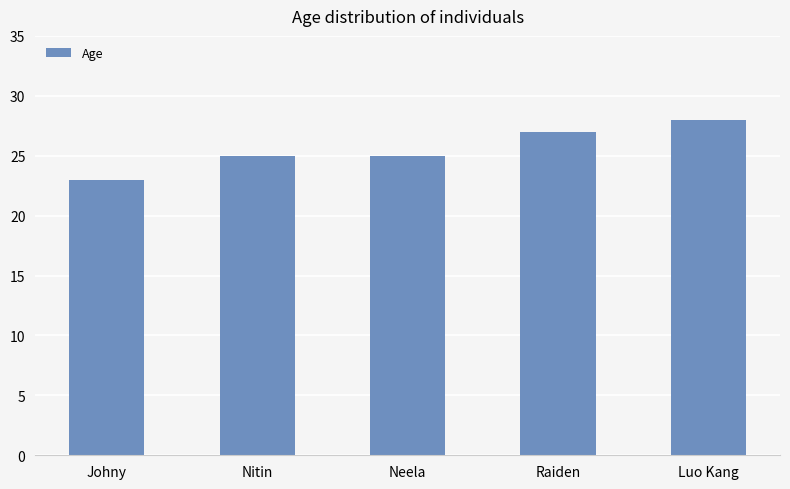

What is the change in value from Raiden to Luo Kang?

+1